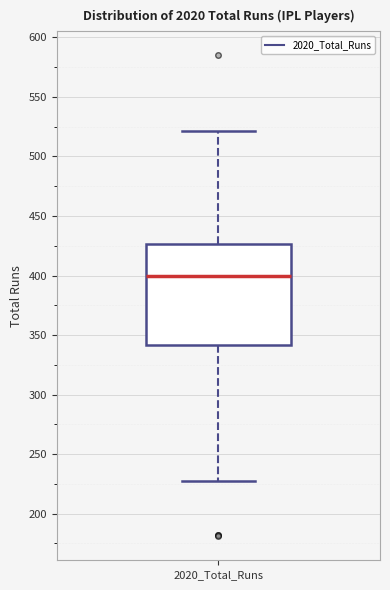

Where is the upper edge of the box for 2020_Total_Runs on the y-axis? The values are not printed on the chart, so give them approximately, as read against the axis.

425